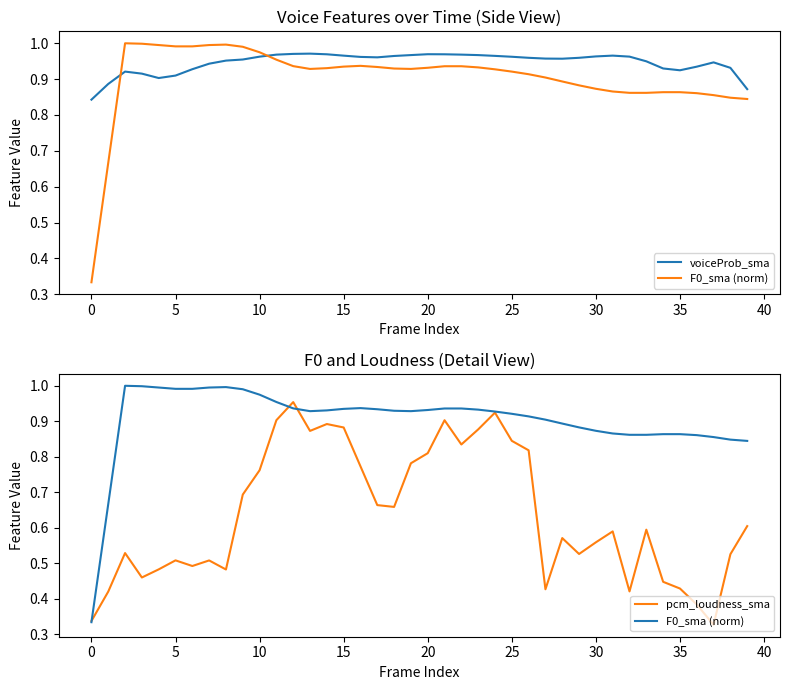

The value of voiceProb_sma at 33 is 0.2. True or false?

False